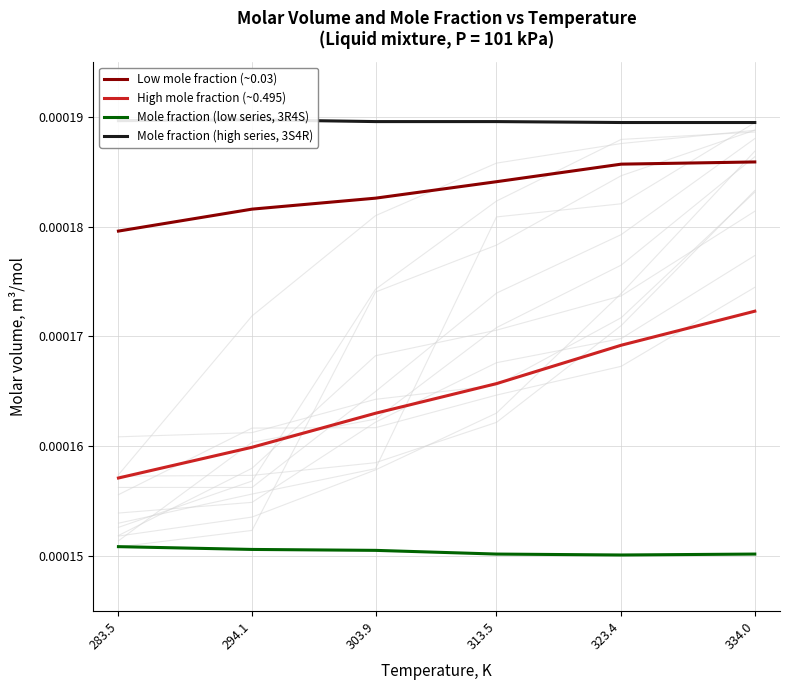

What is the label of the 6th point from the right?

283.5